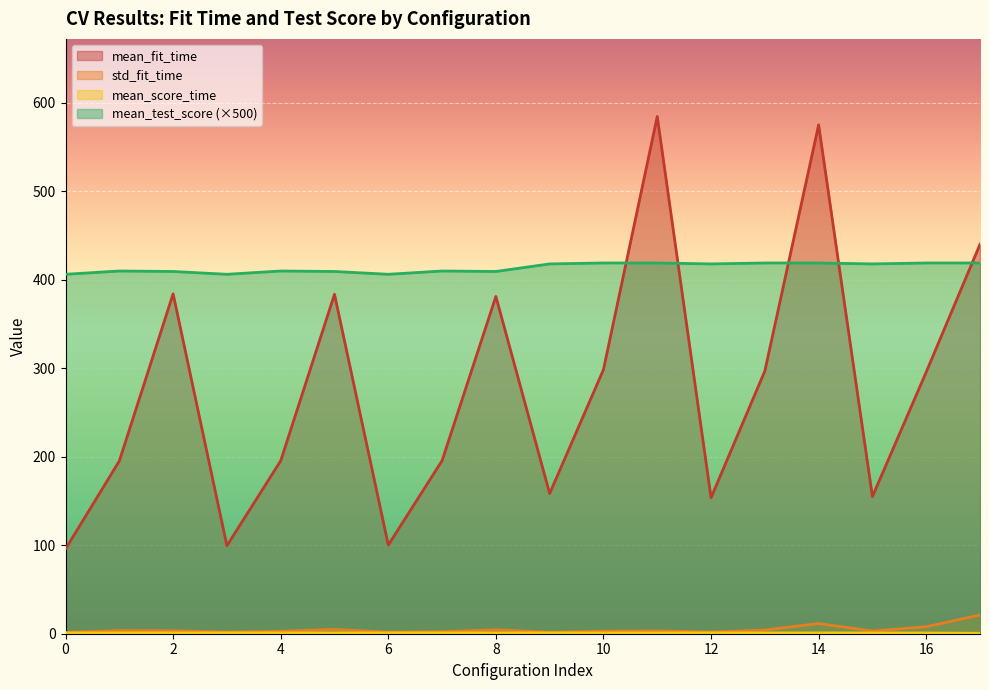

What is the smallest value displayed?

0.5